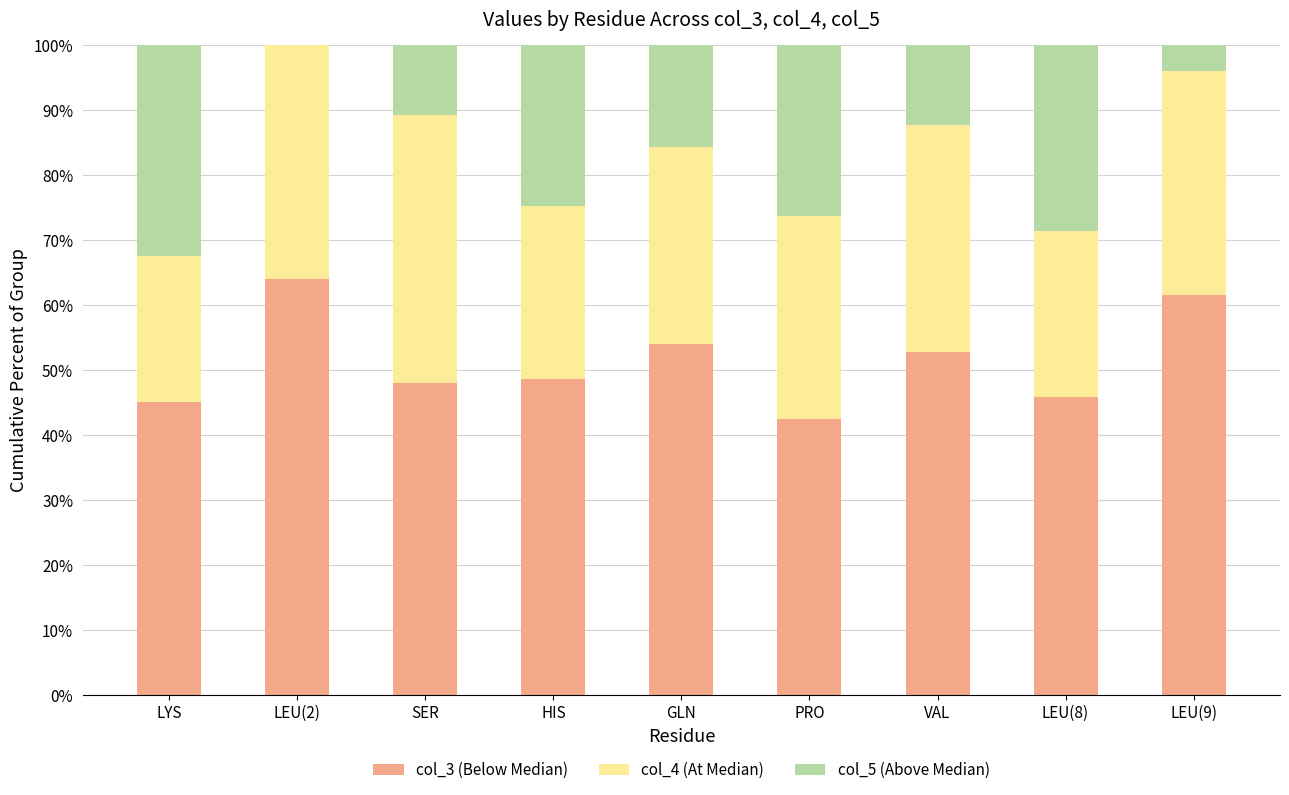

What is the total value across all series at LEU(9)?

100.0